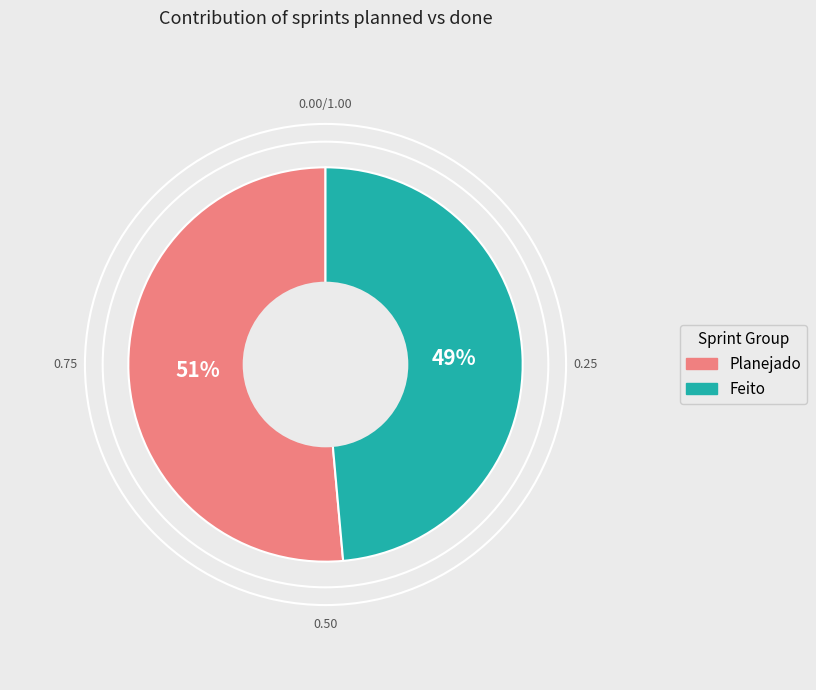

Is there a majority slice in this chart?

Yes